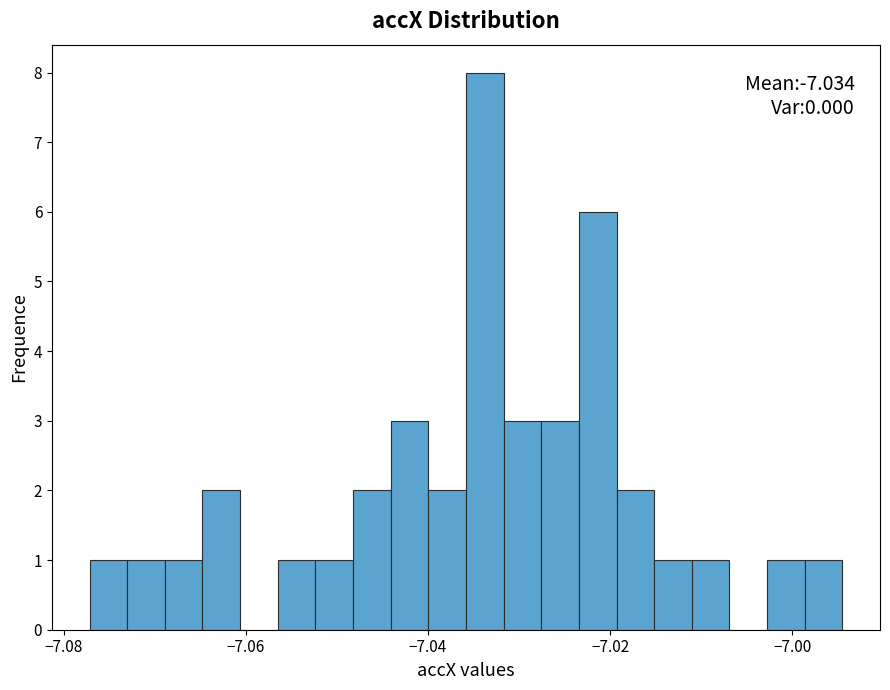

Read against the x-axis, roughly where is the centre of the tallest bar?

-7.034